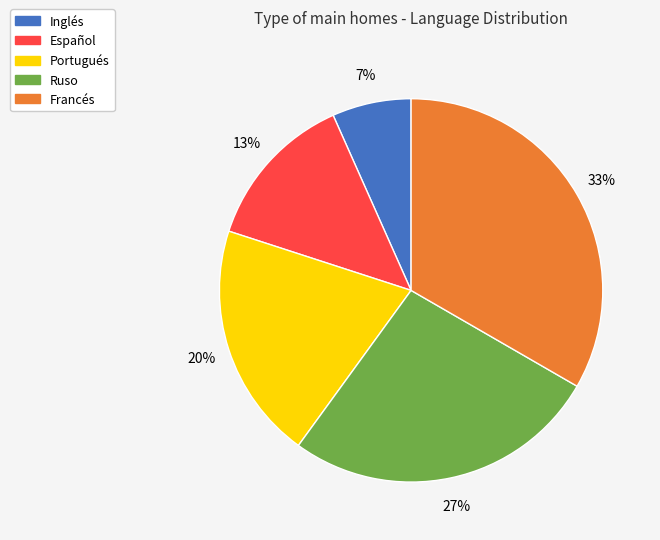

Does any single category account for the majority?

No